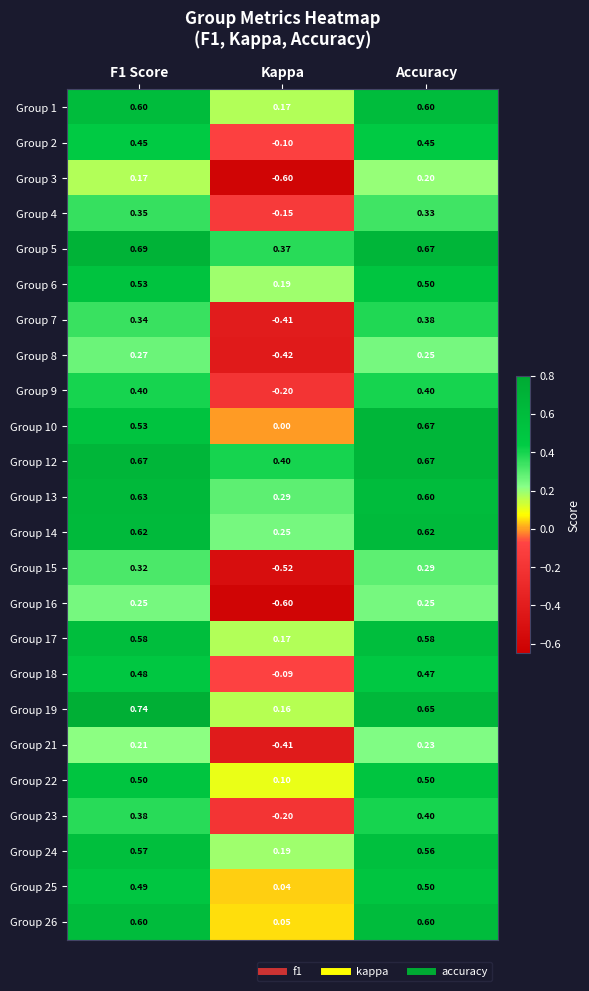

Is the value of Group 17 at F1 Score greater than the value of Group 21 at F1 Score?

Yes